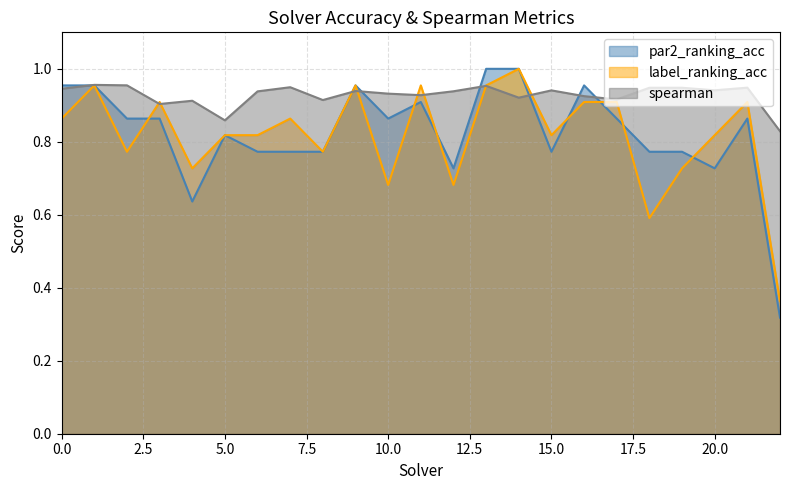

Reading right to left, what are all the values shown in this chart?

par2_ranking_acc: 0.3	0.9	0.7	0.8	0.8	0.9	1.0	0.8	1.0	1.0	0.7	0.9	0.9	1.0	0.8	0.8	0.8	0.8	0.6	0.9	0.9	1.0	1.0
label_ranking_acc: 0.4	0.9	0.8	0.7	0.6	0.9	0.9	0.8	1.0	1.0	0.7	1.0	0.7	1.0	0.8	0.9	0.8	0.8	0.7	0.9	0.8	1.0	0.9
spearman: 0.8	0.9	0.9	0.9	0.9	0.9	0.9	0.9	0.9	1.0	0.9	0.9	0.9	0.9	0.9	0.9	0.9	0.9	0.9	0.9	1.0	1.0	0.9